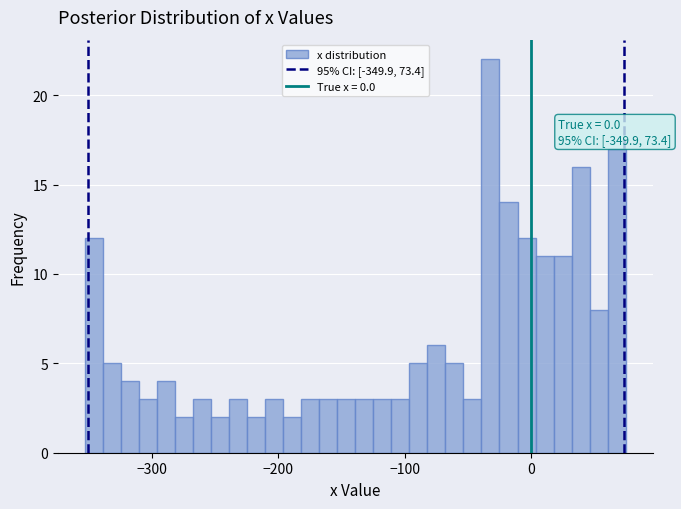

Around what value on the x-axis is the tallest bar? Give the approximate position of its centre, as read against the axis.

-30